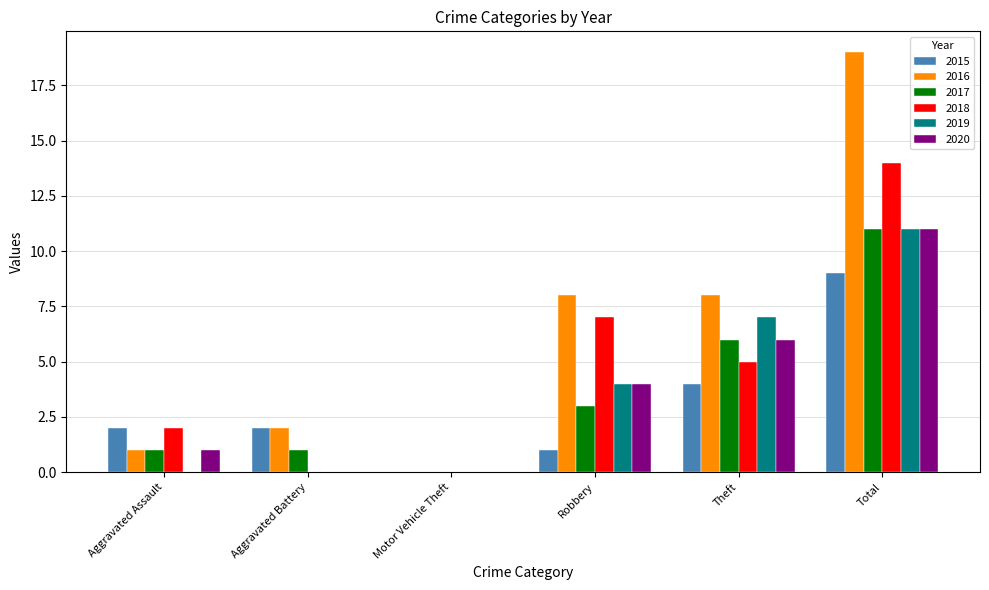

The 2017 series shows 17 at Total. True or false?

False